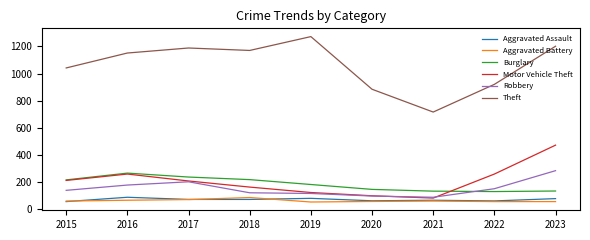

True or false: Burglary and Aggravated Assault intersect in this chart.

False